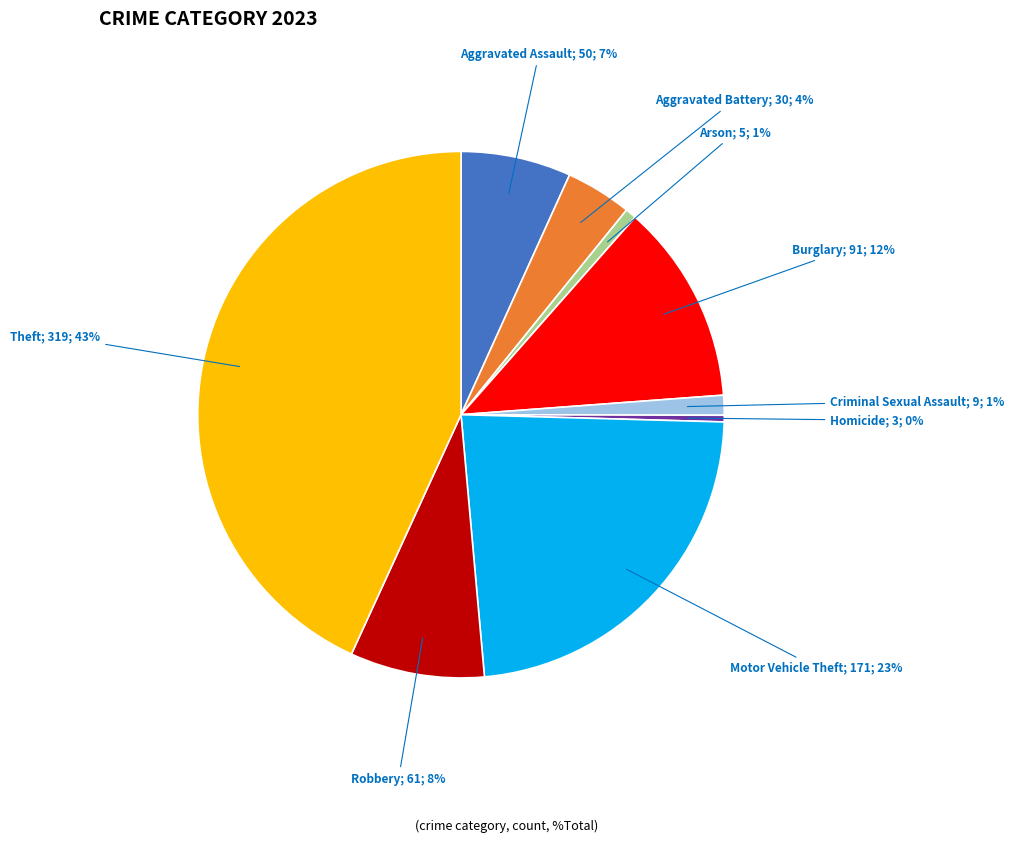

Is there any slice that represents more than half of the pie?

No